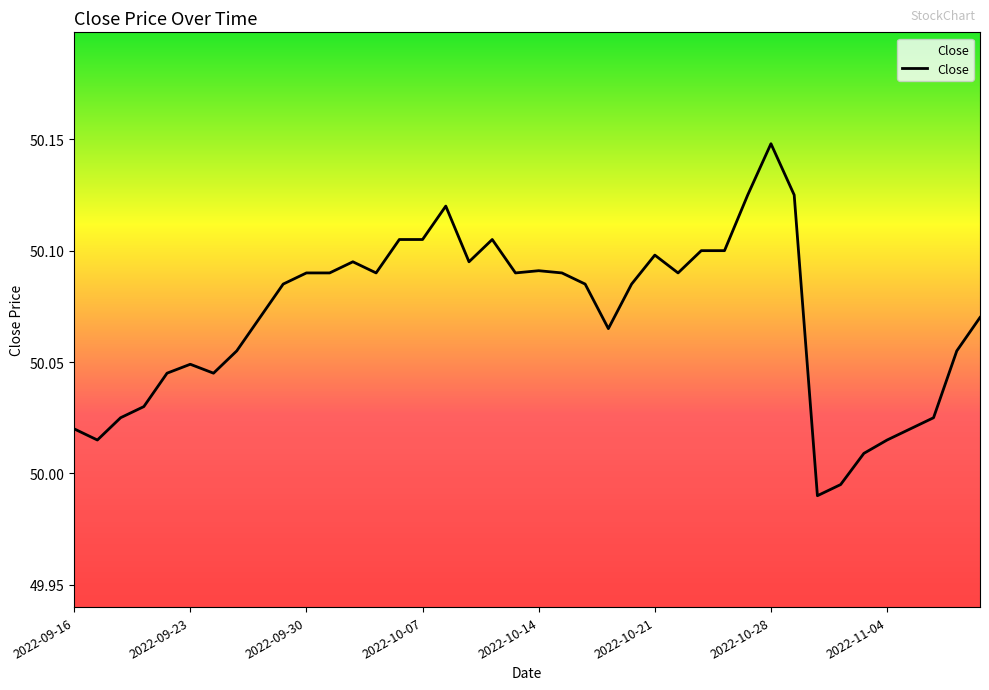

Is this an area chart (filled region under the line)?

No